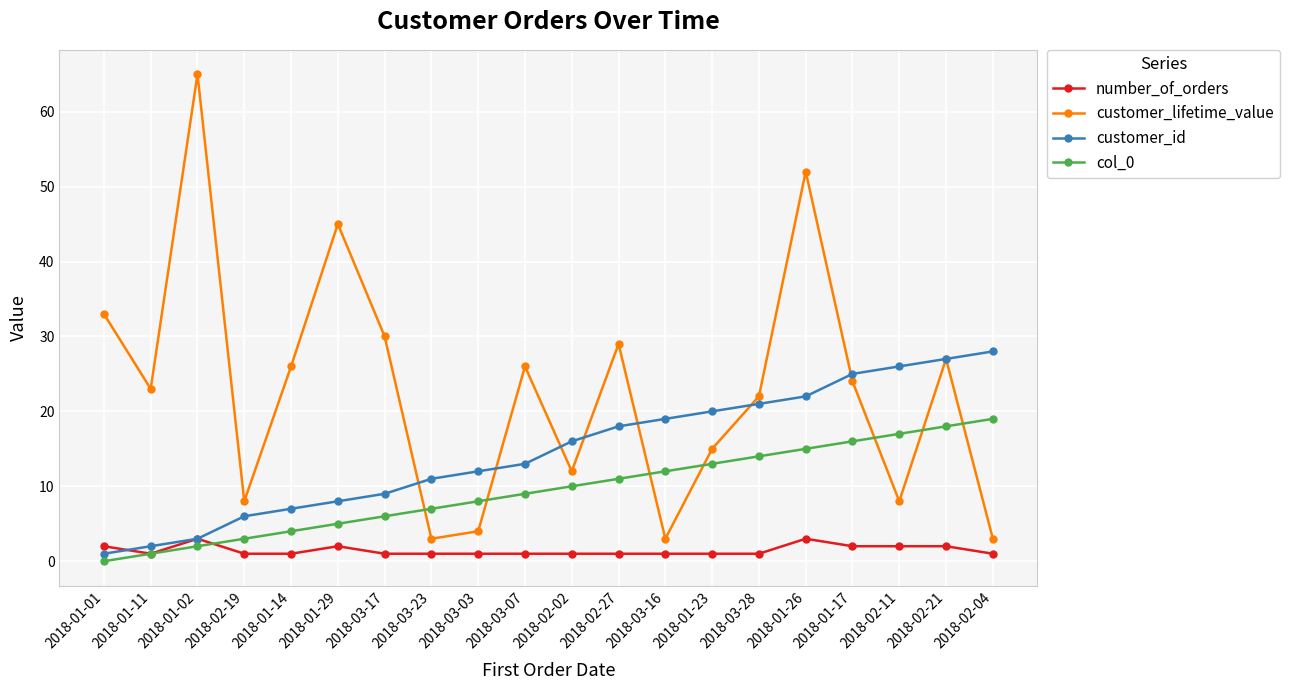

Reading left to right, what are all the values shown in this chart?

number_of_orders: 2	1	3	1	1	2	1	1	1	1	1	1	1	1	1	3	2	2	2	1
customer_lifetime_value: 33	23	65	8	26	45	30	3	4	26	12	29	3	15	22	52	24	8	27	3
customer_id: 1	2	3	6	7	8	9	11	12	13	16	18	19	20	21	22	25	26	27	28
col_0: 0	1	2	3	4	5	6	7	8	9	10	11	12	13	14	15	16	17	18	19